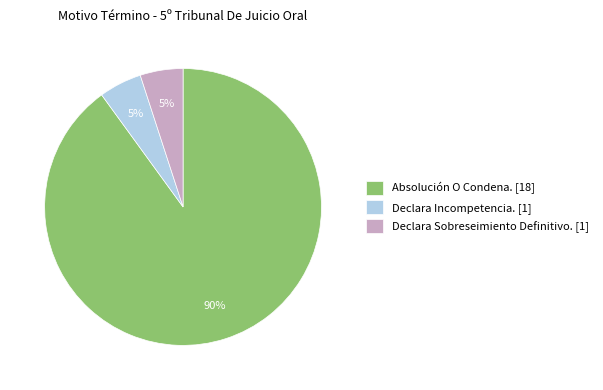

Does any single category account for the majority?

Yes